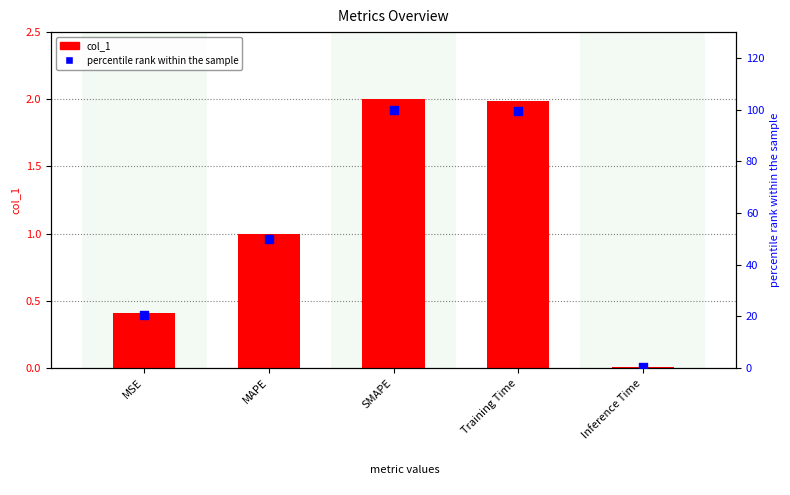

Which series has the widest spread of Y values?

percentile rank within the sample